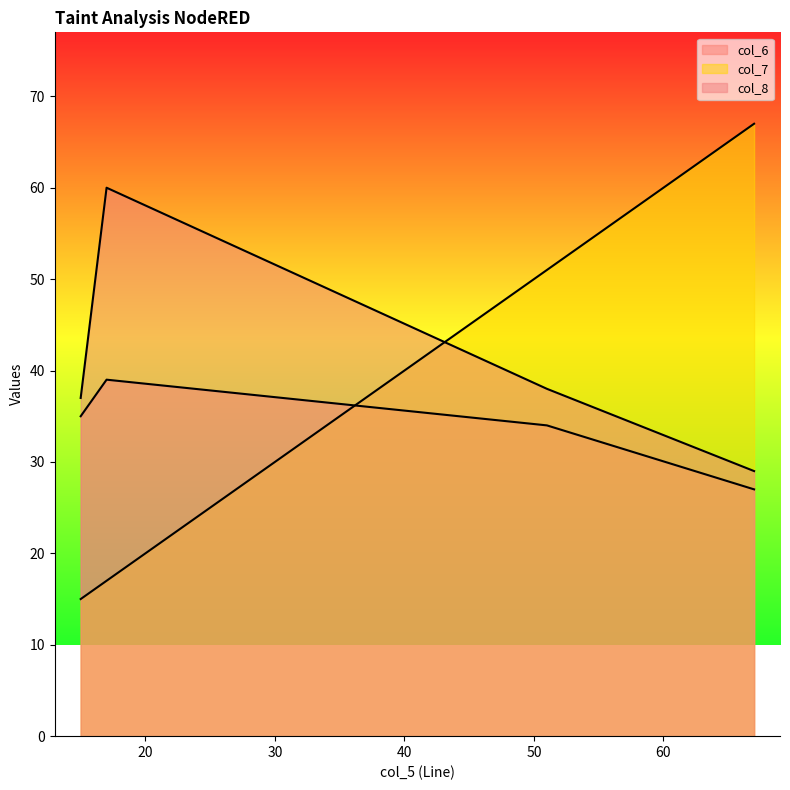

How many lines are shown in the chart?

3